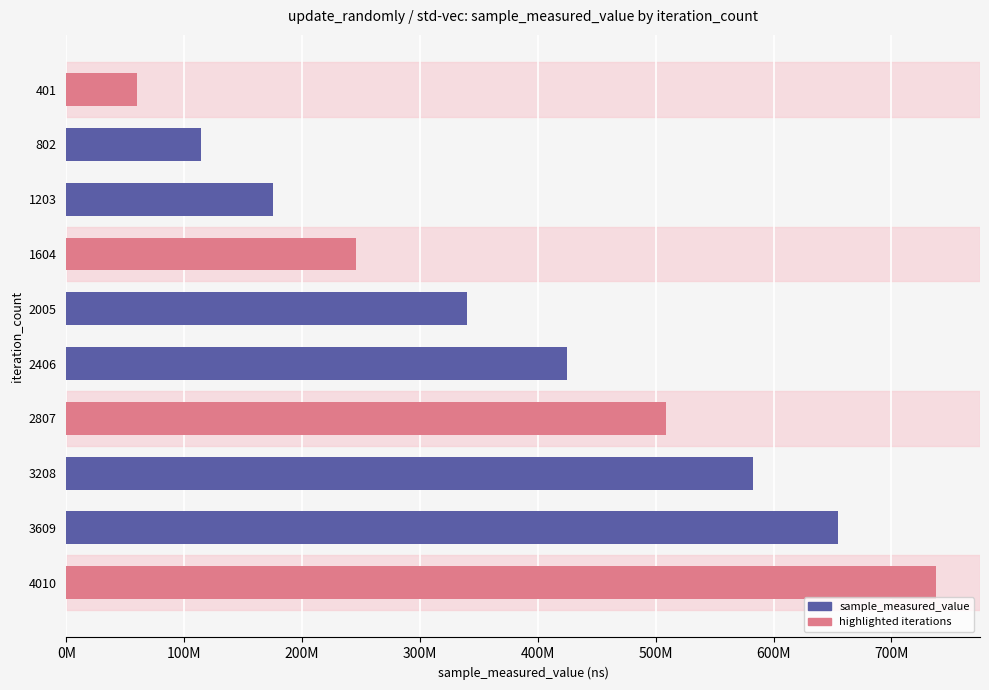

List the labels in order of value, largest first.

4010, 3609, 3208, 2807, 2406, 2005, 1604, 1203, 802, 401